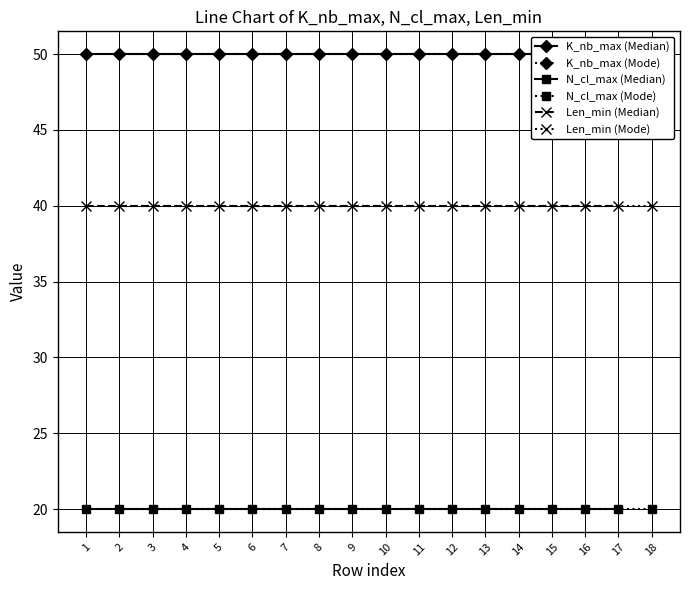

What is the highest value of the N_cl_max (Median) series?

20